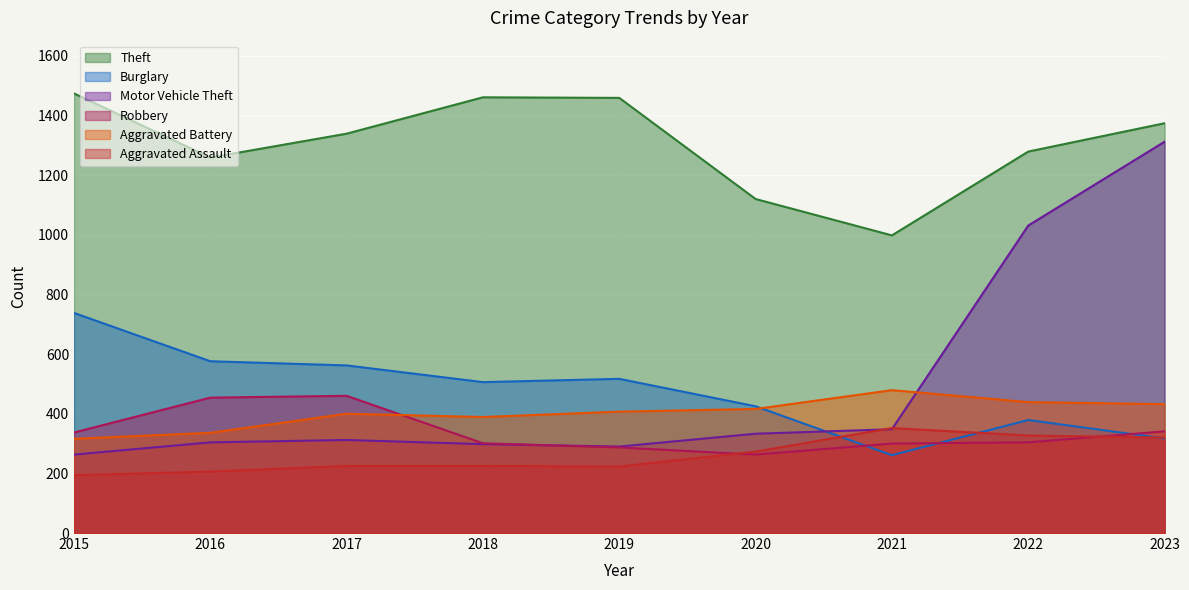

How many data points in Aggravated Battery are less than 407?

4